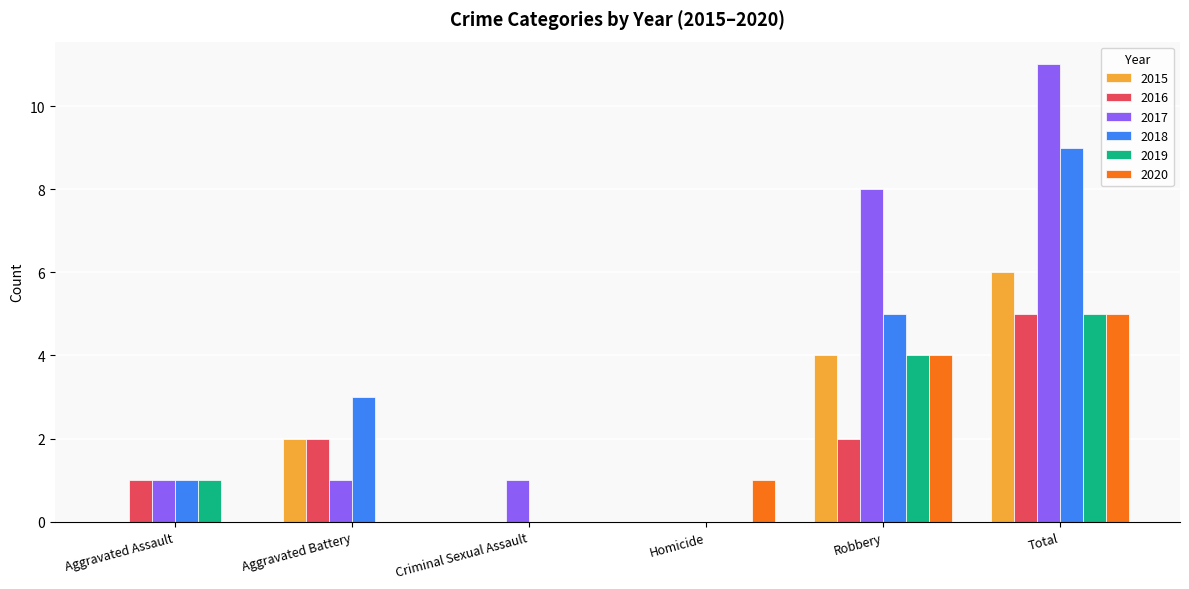

What is the difference between the 2019 values at Homicide and Total?

5